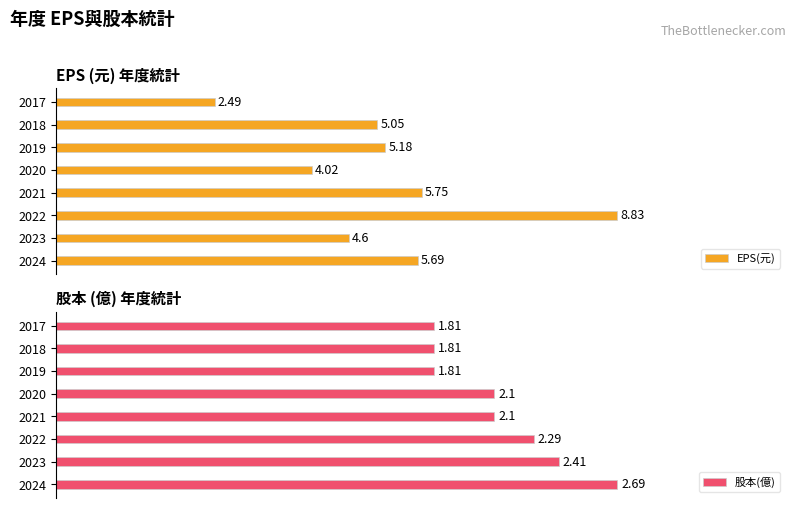

List the labels in order of EPS(元) value, largest first.

2022, 2021, 2024, 2019, 2018, 2023, 2020, 2017